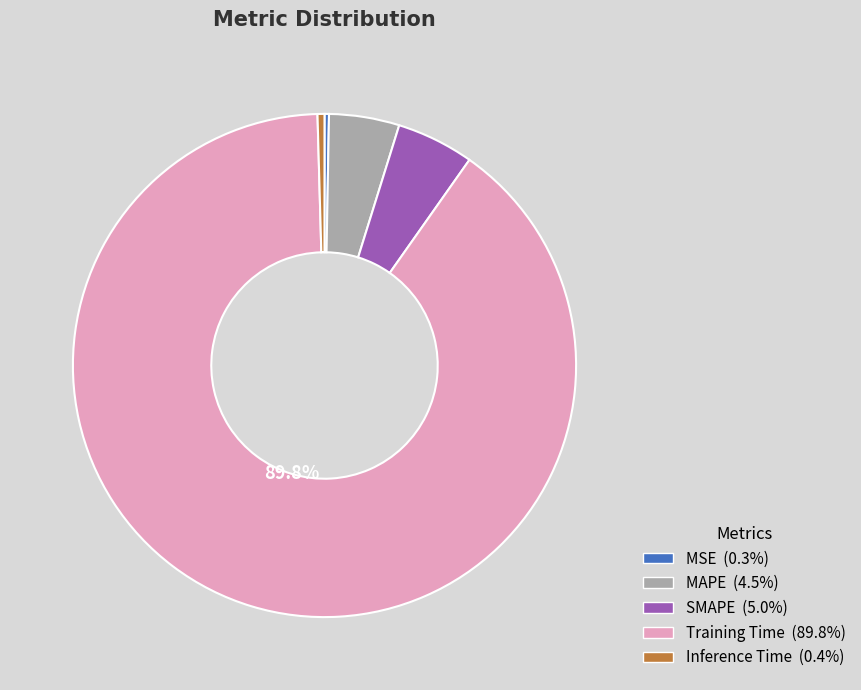

Which category has the biggest portion of the pie?

Training Time